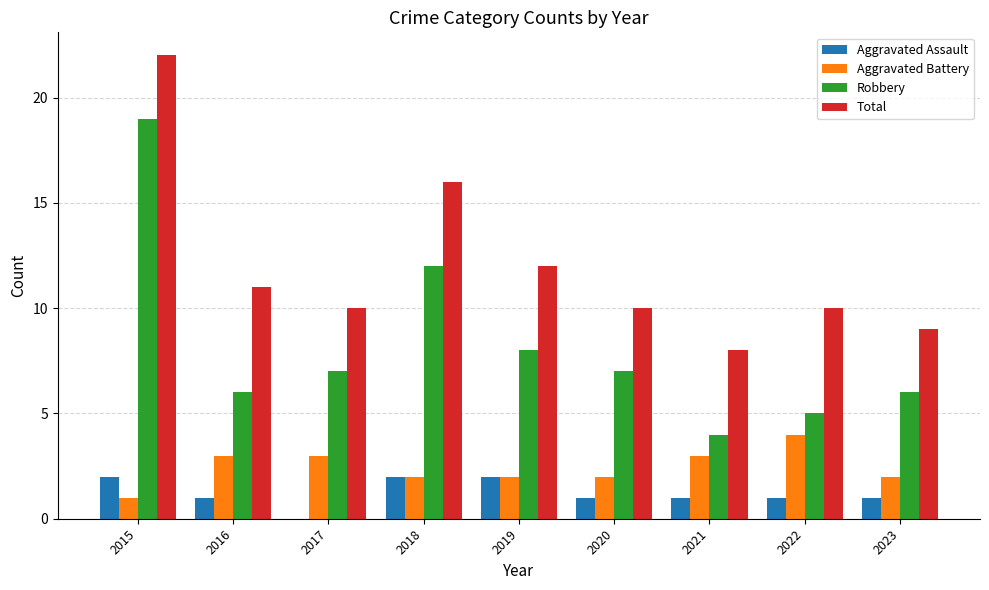

Which series changed the most between 2019 and 2023?

Total